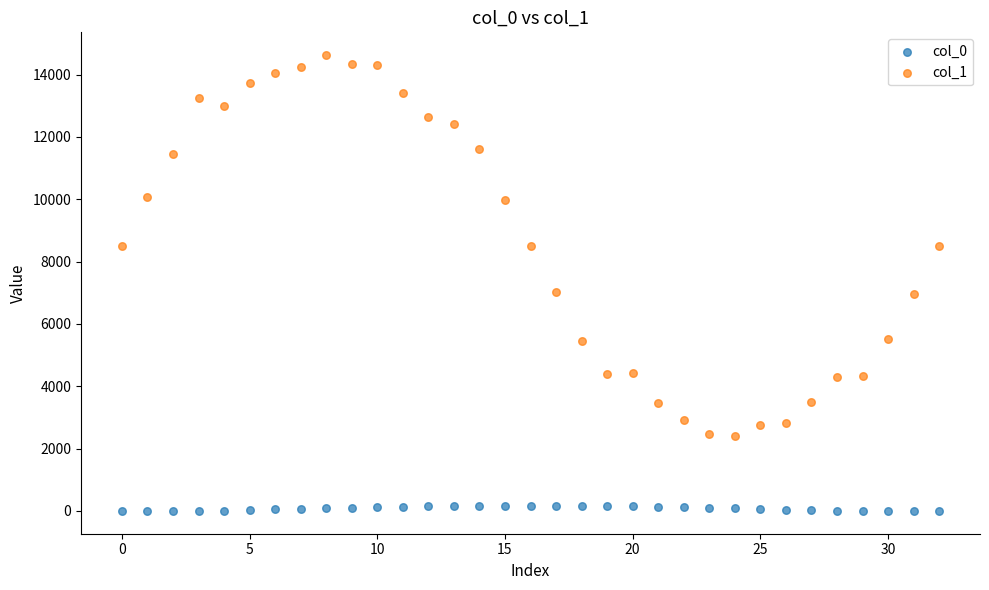

Which series contains the highest Y value?

col_1